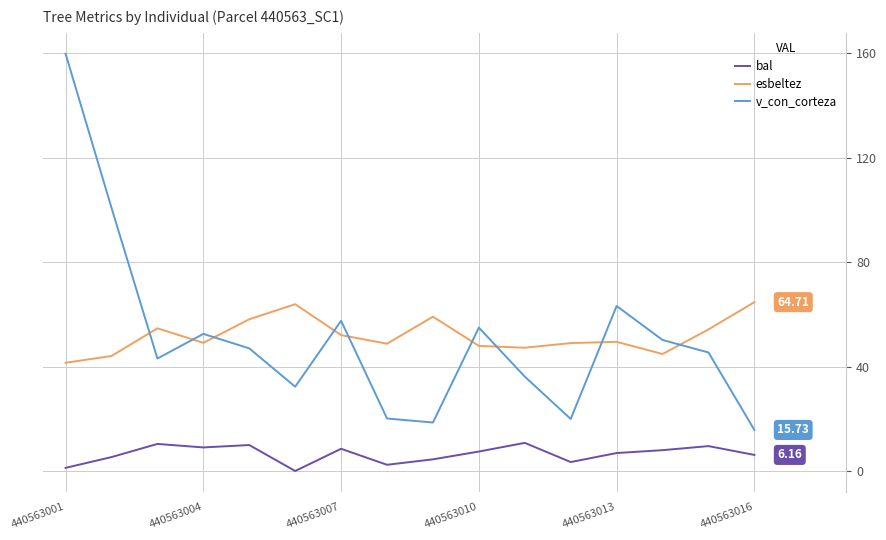

How many lines are shown in the chart?

3